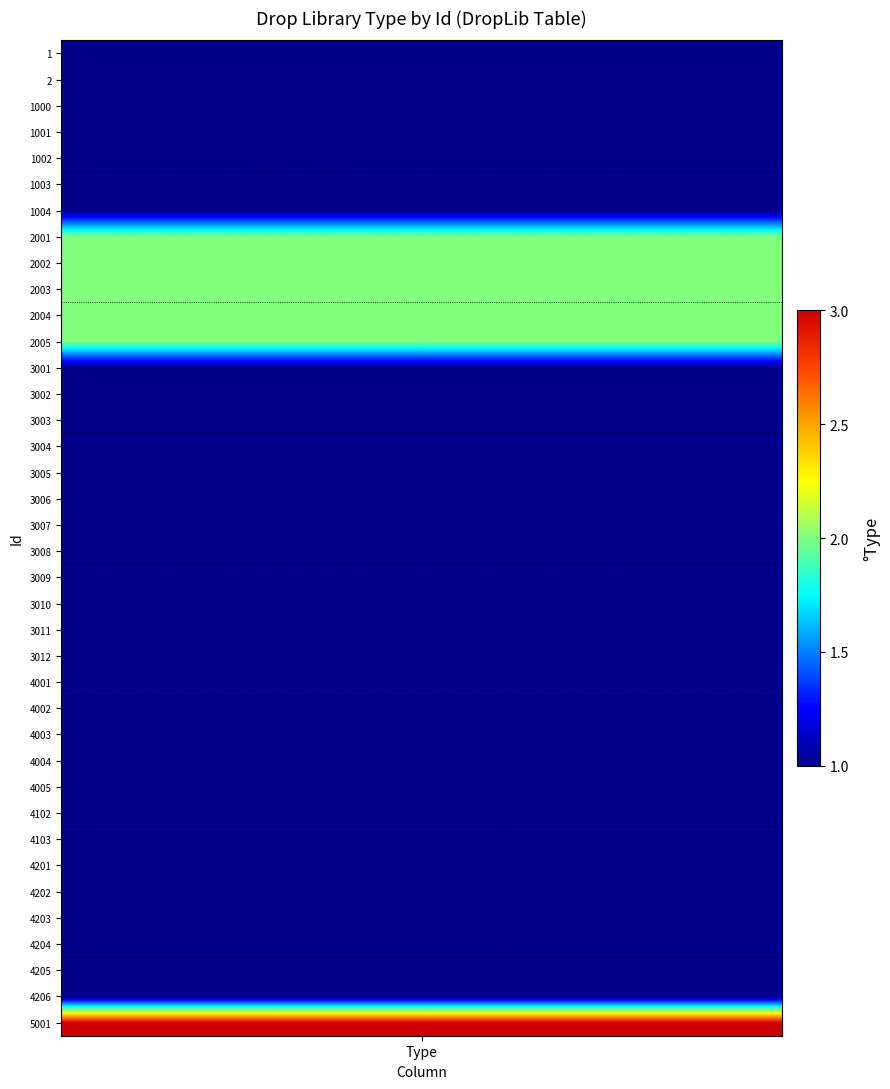

What is the approximate value of 4003 at 38?

1